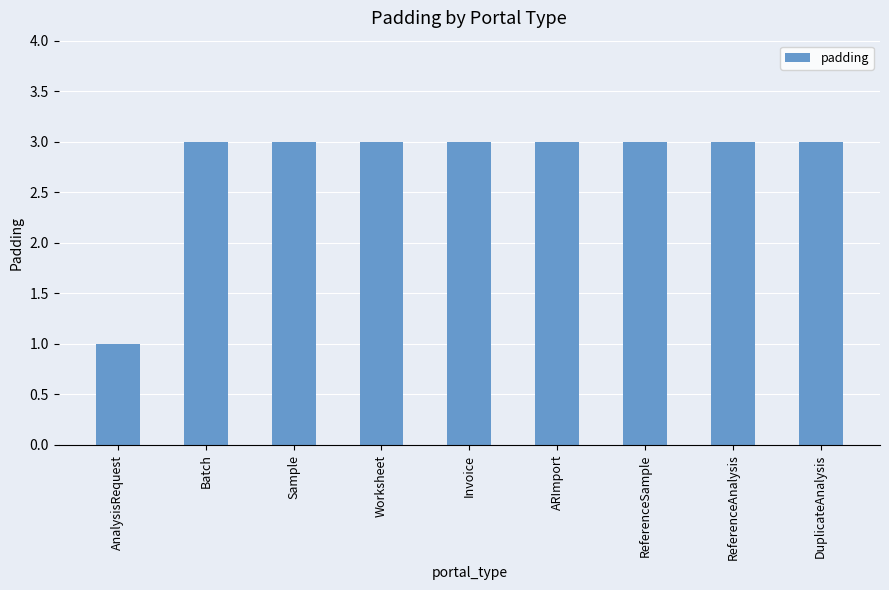

What is the label of the 4th bar from the left?

Worksheet